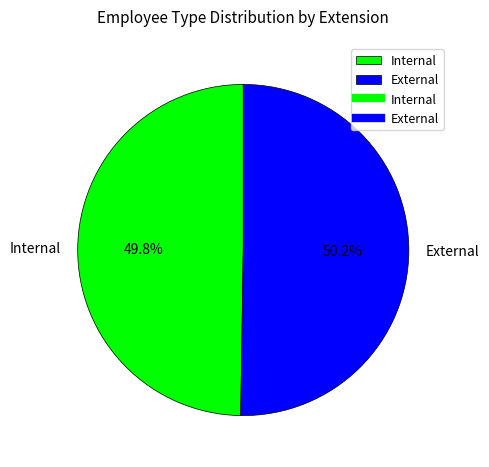

Approximately how many times larger is the value at External compared to Internal?

1.0